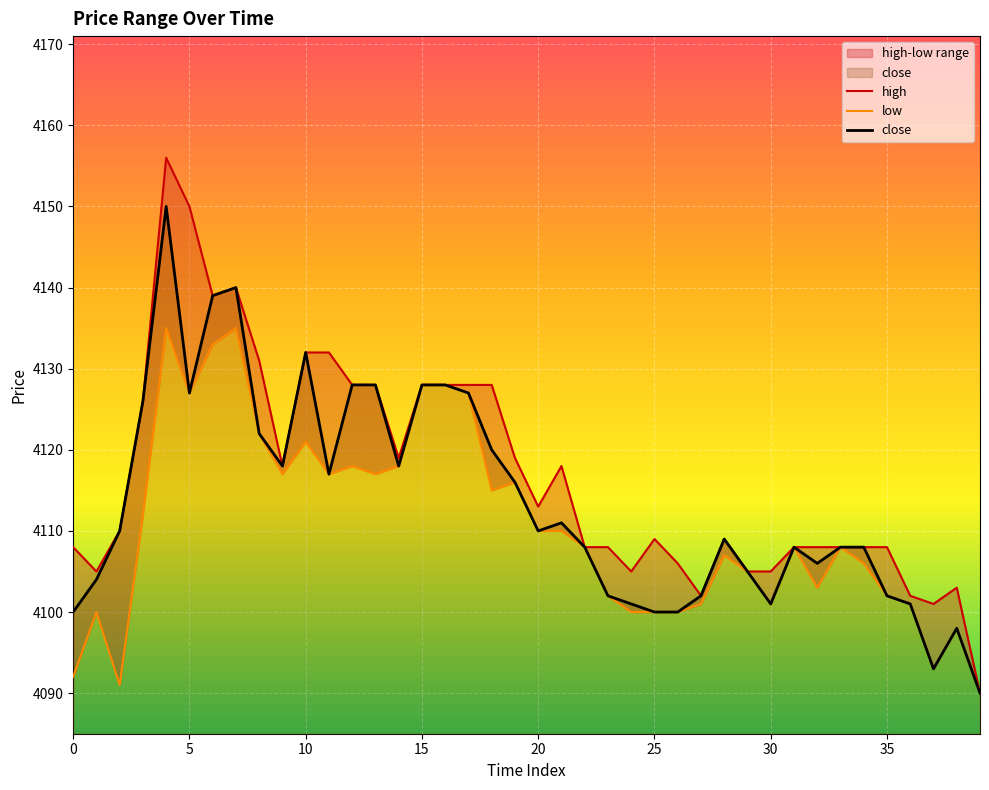

List the series in order of their overall mean, lowest first.

low, close, high